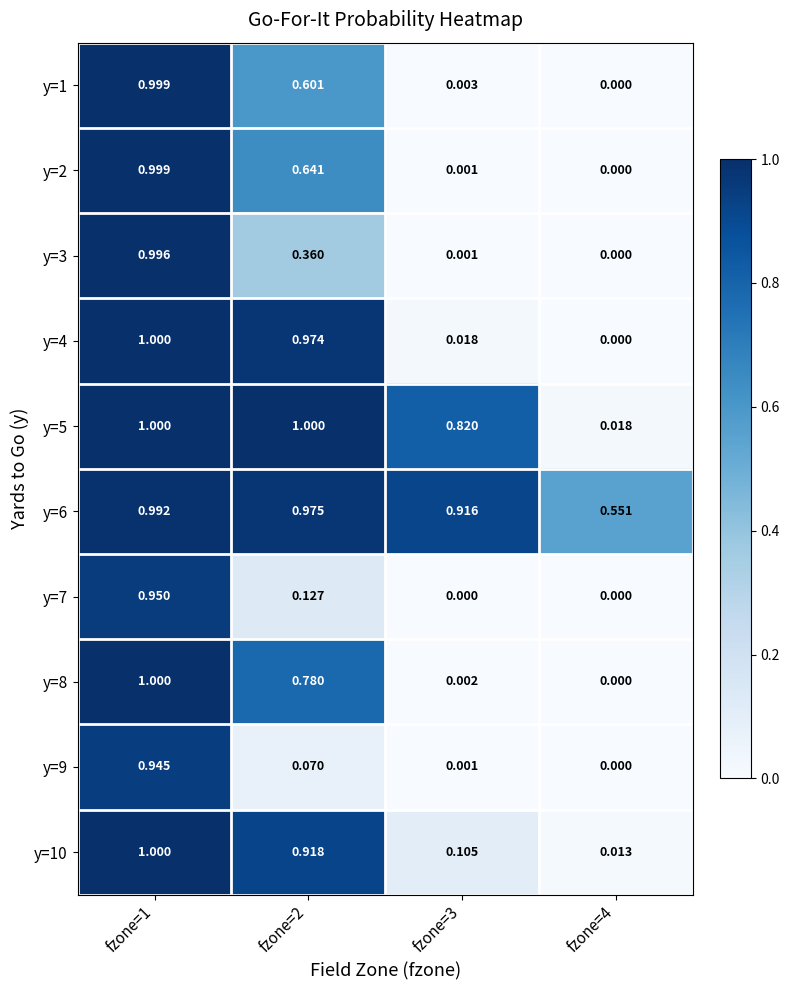

What is the maximum value shown in the chart?

1.0